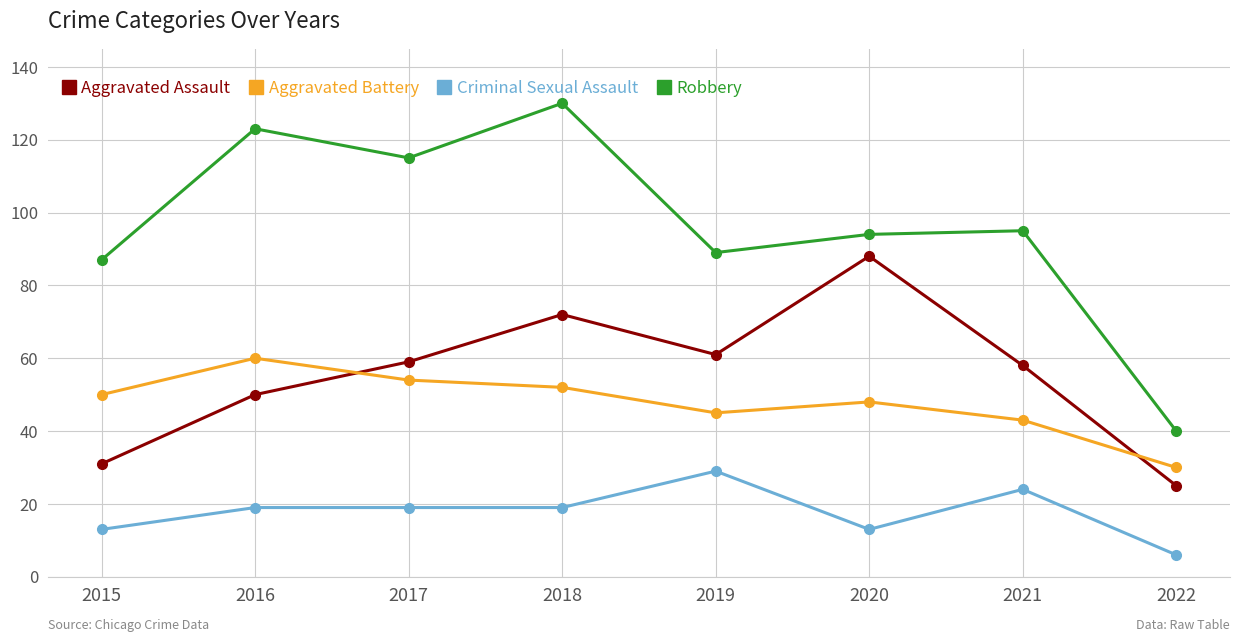

Where is Robbery nearest to the value 85?

2015